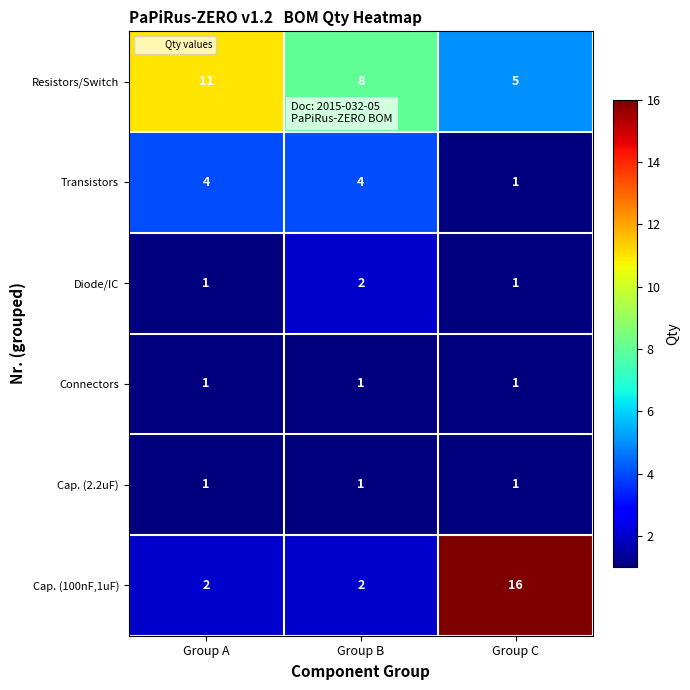

Which series changed the most between Group A and Group C?

Cap. (100nF,1uF)